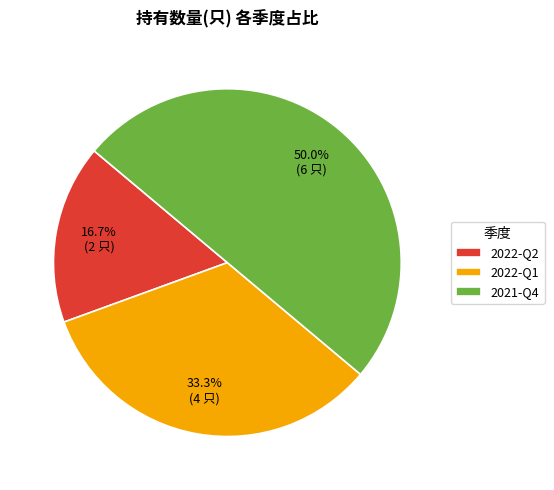

What percentage is the 2022-Q1 slice, to the nearest percent?

33%